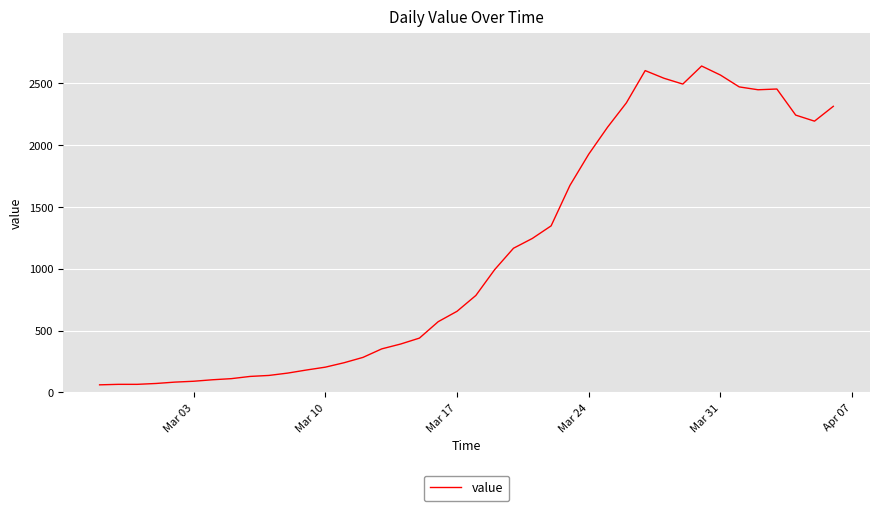

What is the difference between the maximum and minimum values?

2579